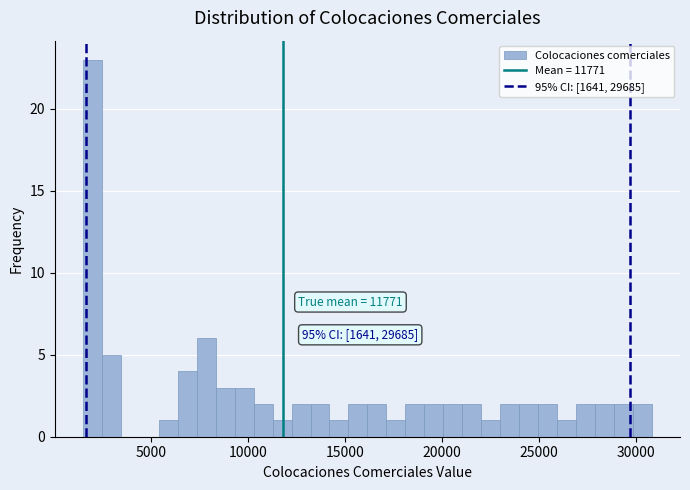

Around what value on the x-axis is the tallest bar? Give the approximate position of its centre, as read against the axis.

2000